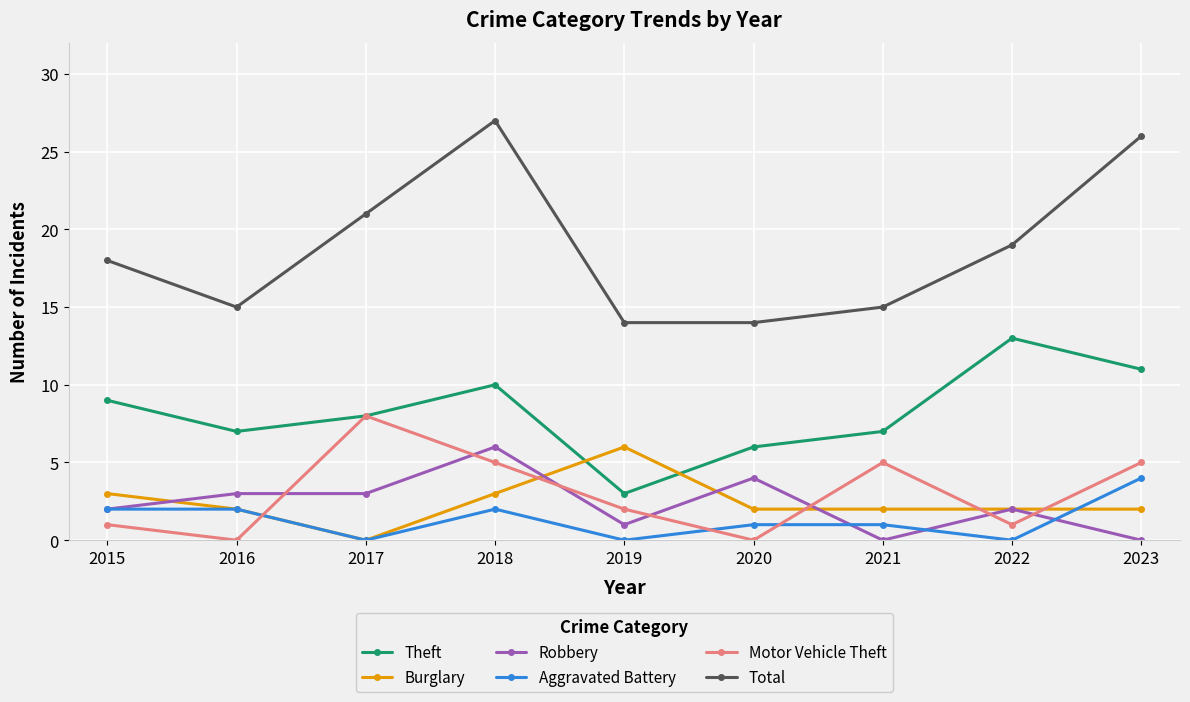

Reading left to right, transcribe all the data shown in this chart.

Theft: 9	7	8	10	3	6	7	13	11
Burglary: 3	2	0	3	6	2	2	2	2
Robbery: 2	3	3	6	1	4	0	2	0
Aggravated Battery: 2	2	0	2	0	1	1	0	4
Motor Vehicle Theft: 1	0	8	5	2	0	5	1	5
Total: 18	15	21	27	14	14	15	19	26